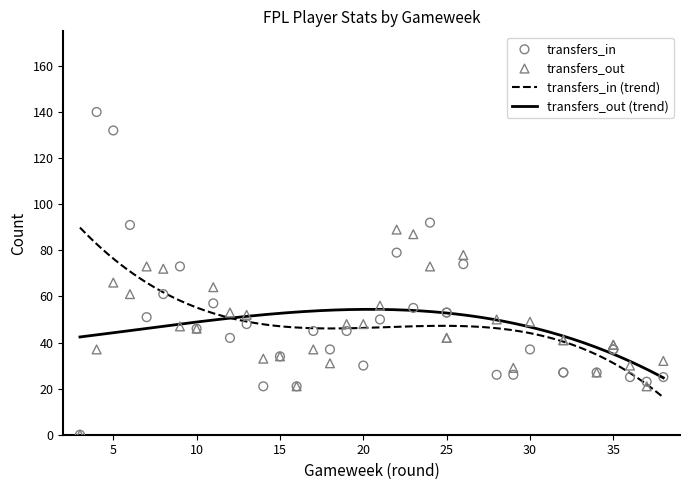

Which series has the largest total across all categories?

transfers_in